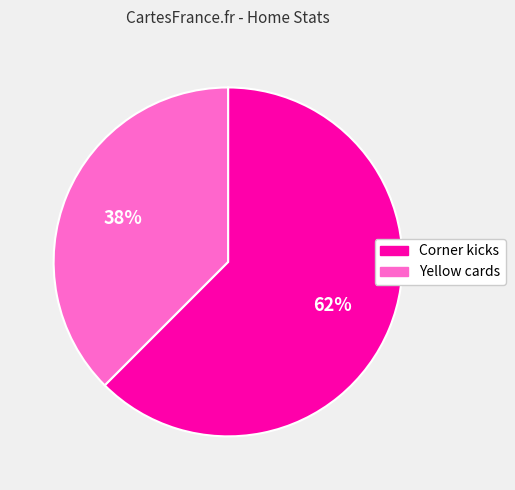

Count the number of slices in the pie.

2